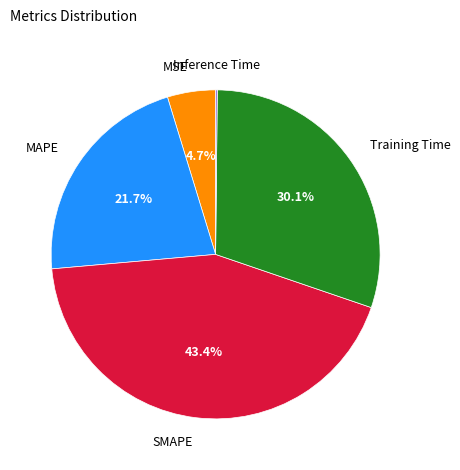

Does any single category account for the majority?

No